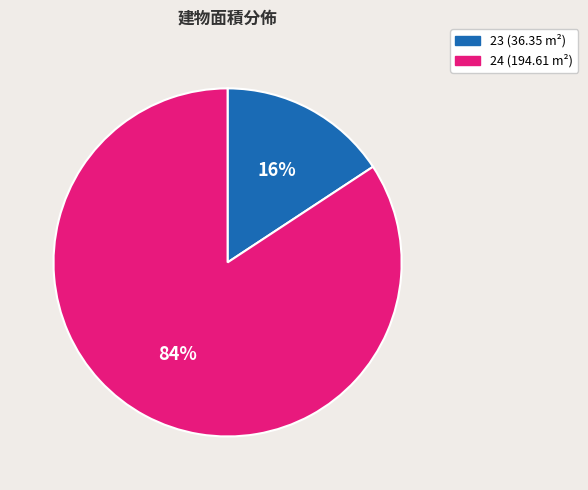

Combined, do 24 and 23 account for over 50%?

Yes